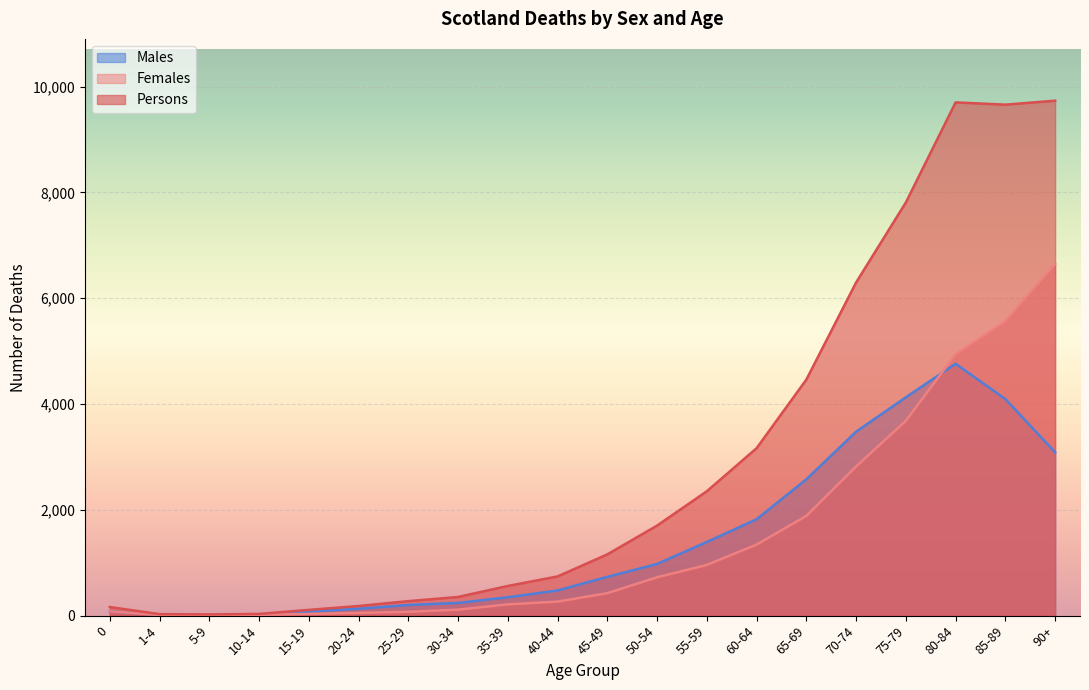

What is the average value of the Males series?

1432